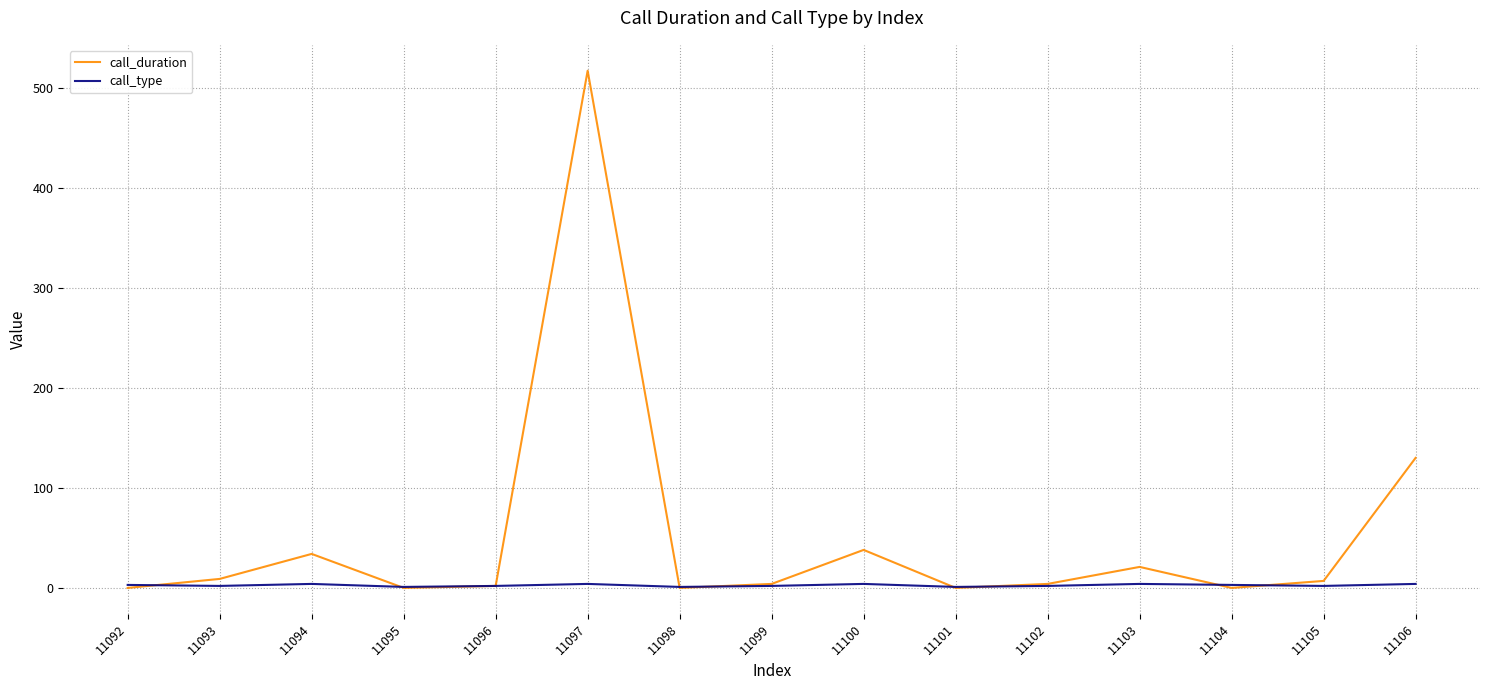

Where do call_duration and call_type first cross each other?

11092 and 11093